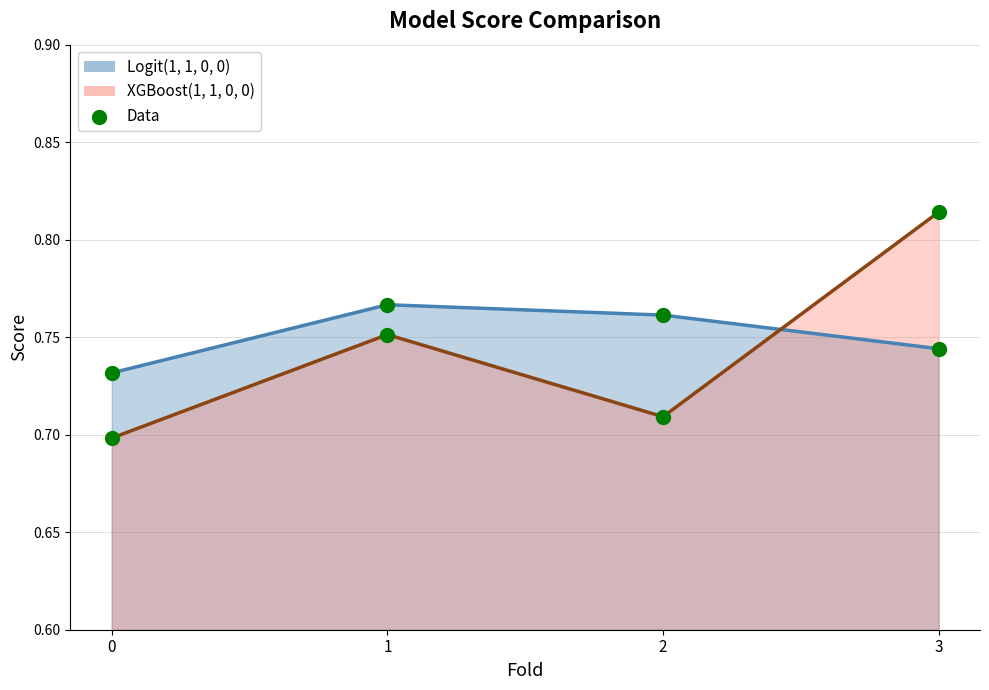

At which category is the sum across all series the highest?

3